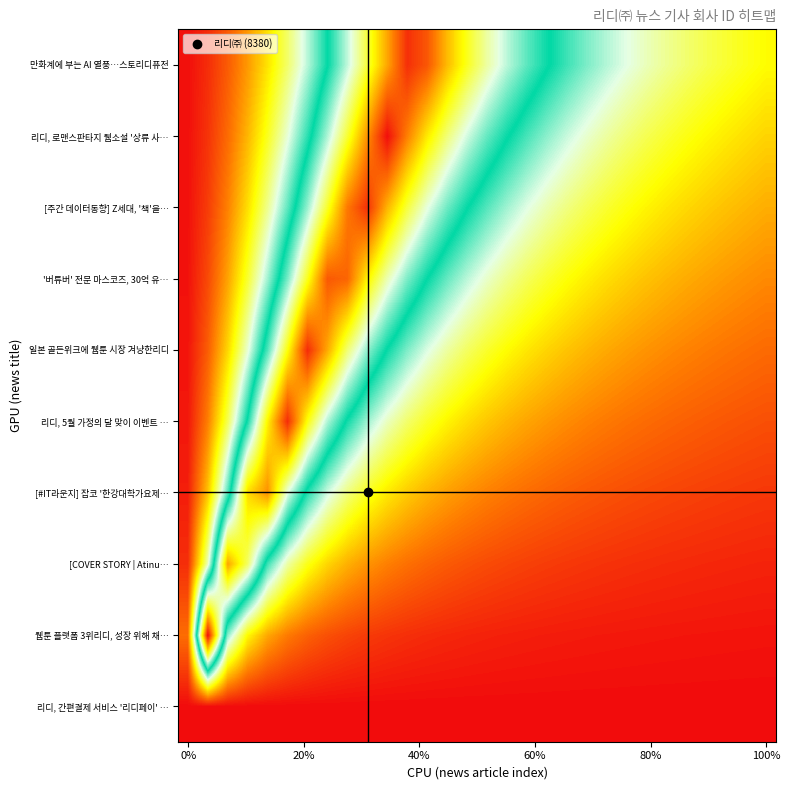

Count the number of categories in the chart.

30